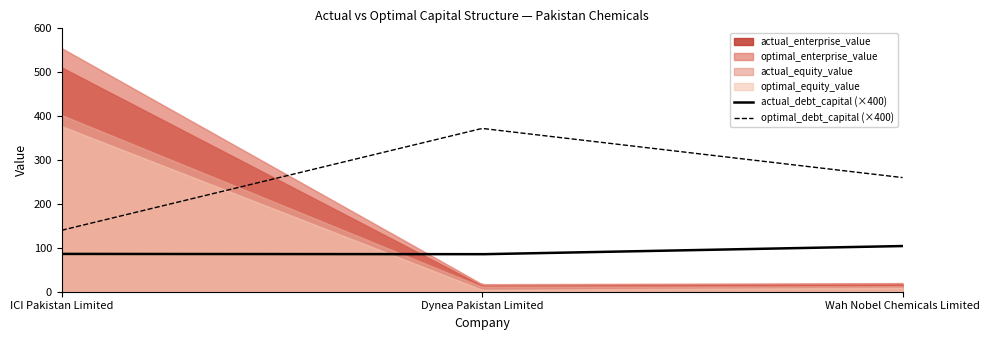

What is the difference between the optimal_equity_value values at Wah Nobel Chemicals Limited and ICI Pakistan Limited?

368.1